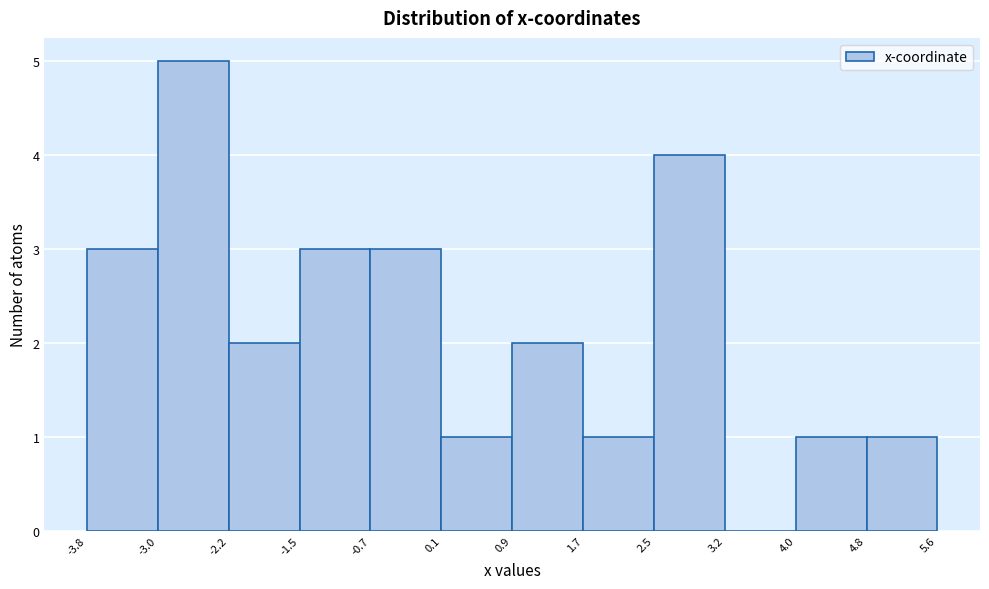

Reading left to right, list every bar in this chart as the range it spans on the x-axis followed by its height. The values are not printed on the chart, so give them approximately, as read against the axis.

-3.8 to -3.0: 3
-3.0 to -2.2: 5
-2.2 to -1.5: 2
-1.5 to -0.7: 3
-0.7 to 0.1: 3
0.1 to 0.9: 1
0.9 to 1.7: 2
1.7 to 2.5: 1
2.5 to 3.2: 4
3.2 to 4.0: 0
4.0 to 4.8: 1
4.8 to 5.6: 1